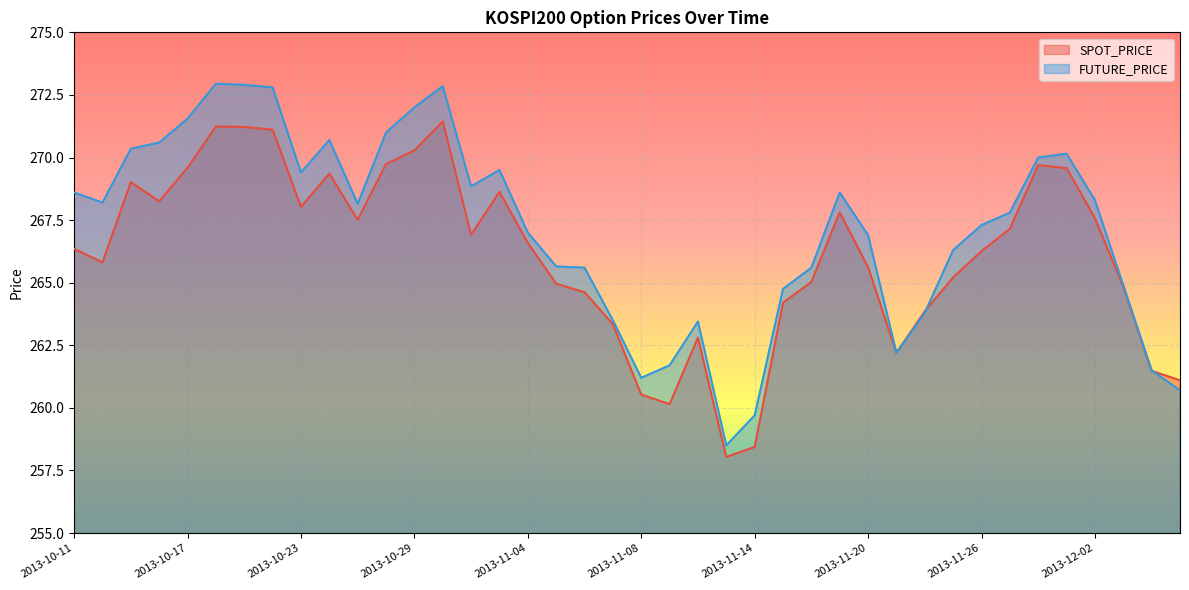

At which label is SPOT_PRICE closest to 264?

2013-11-22